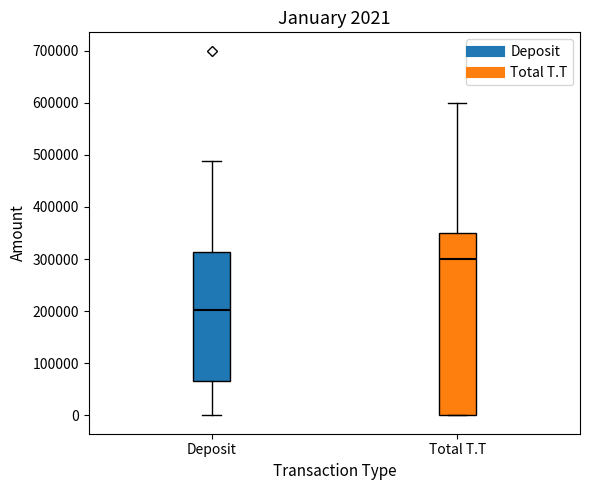

Comparing the boxes themselves (not the whiskers), which one is the tallest?

Total T.T